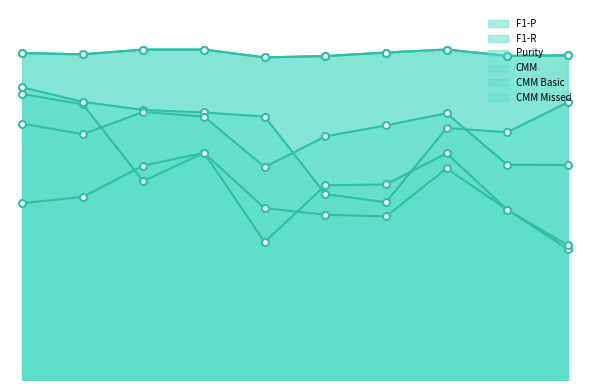

Where is Purity nearest to the value 0?

6